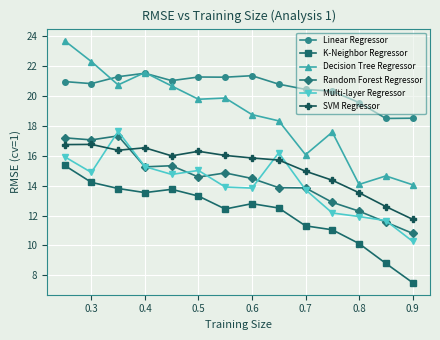

What is the difference between the second highest and second lowest values in the Decision Tree Regressor series?

8.2